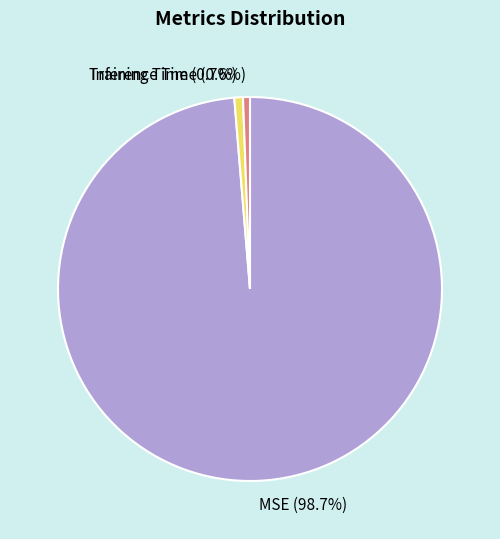

To the nearest percent, what percentage of the pie is MSE?

99%